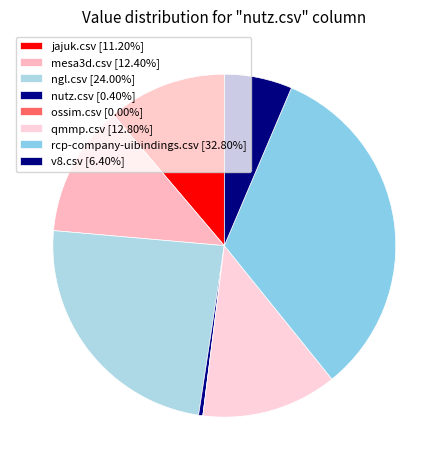

To the nearest percent, what is the combined percentage of mesa3d.csv and ossim.csv?

12%